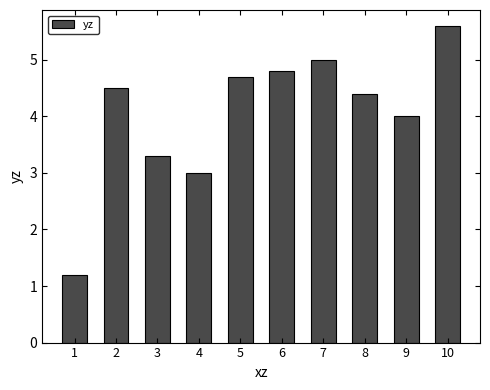

True or false: the data shows 8.2 at 5.

False